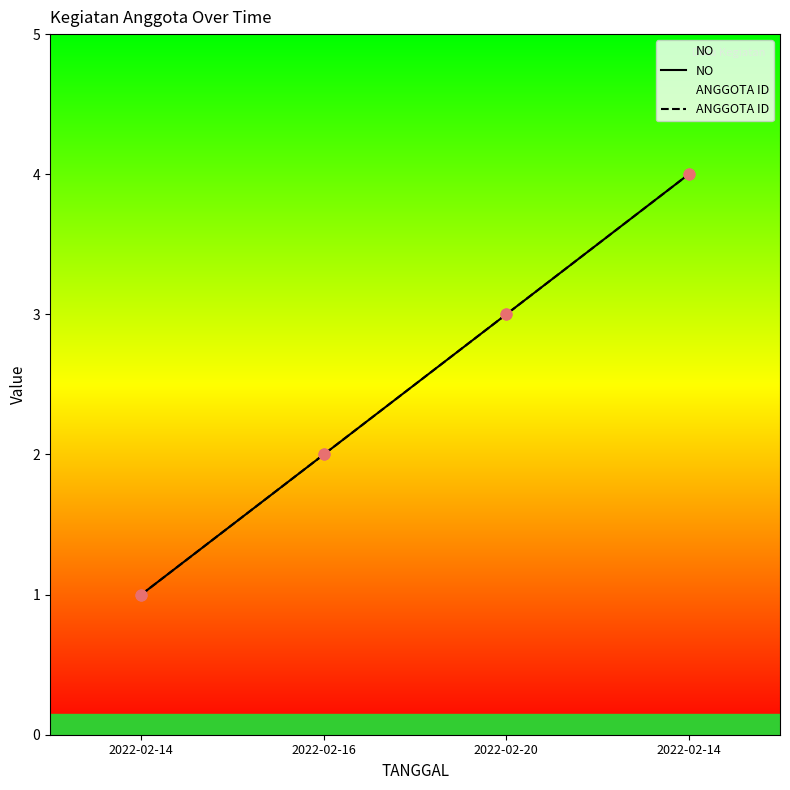

Which series has the widest spread of Y values?

NO